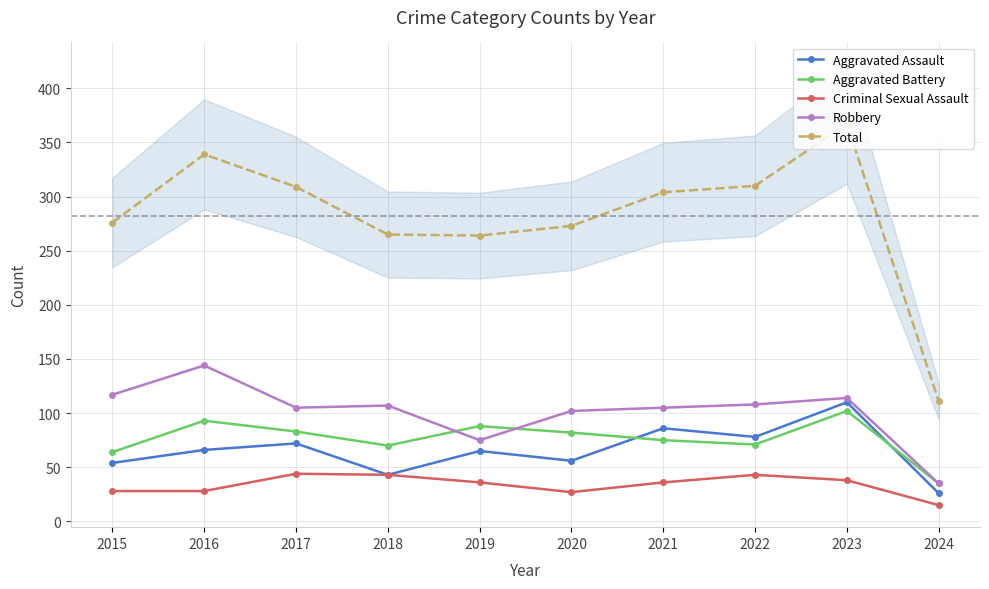

Which series has the largest range (max minus min)?

Total